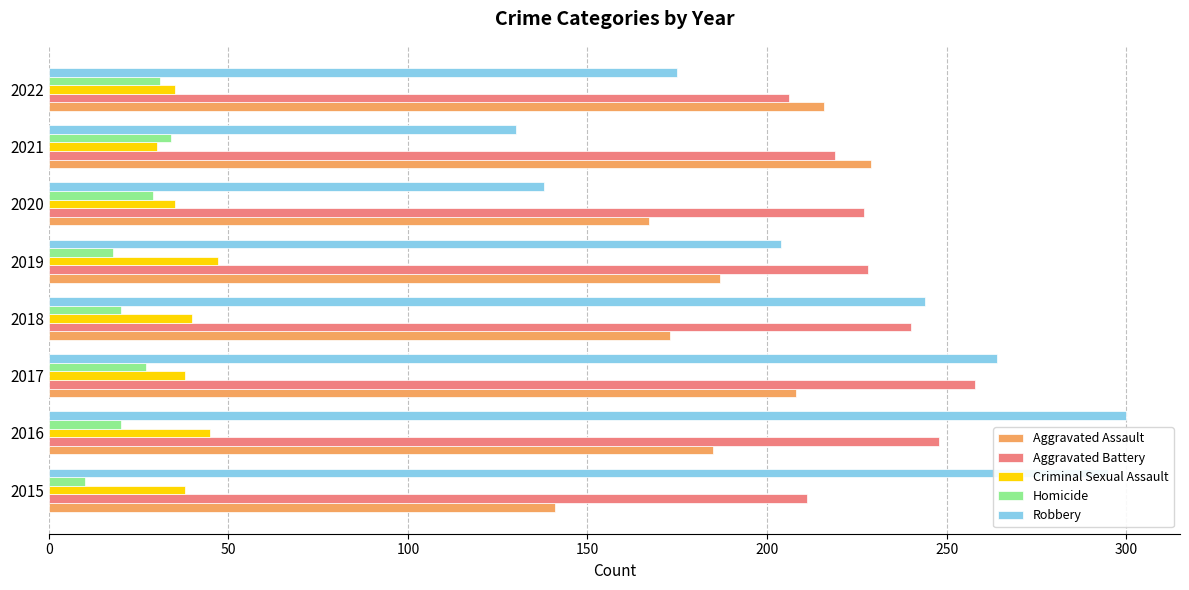

Which series changed the most between 2016 and 2022?

Robbery